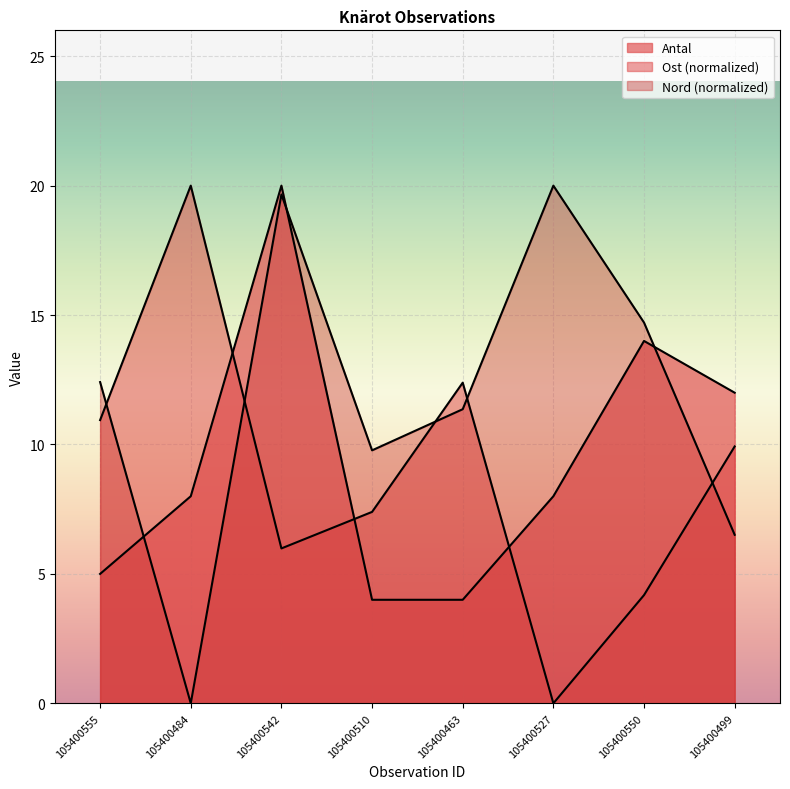

At which label does Ost reach its peak?

105400484